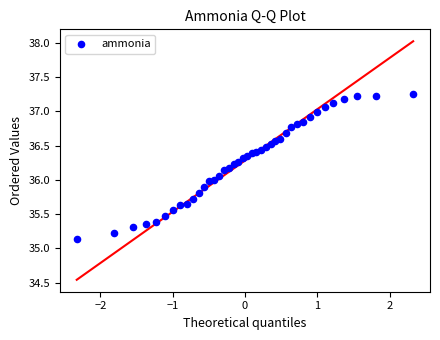

What is the range of X values (max minus min)?

4.7